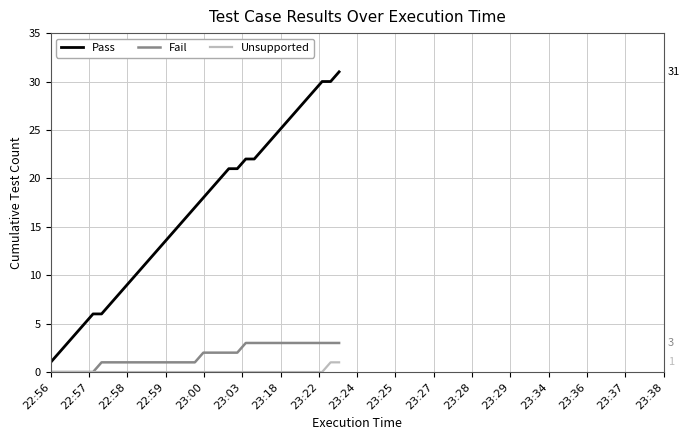

True or false: Pass and Fail cross at least once.

False